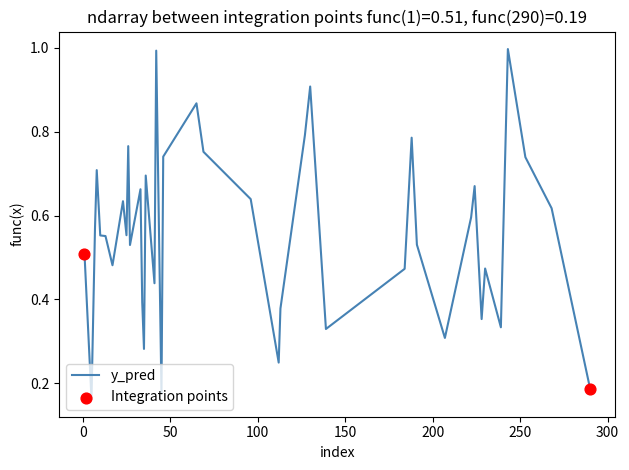

What is the maximum value shown in the chart?

1.0